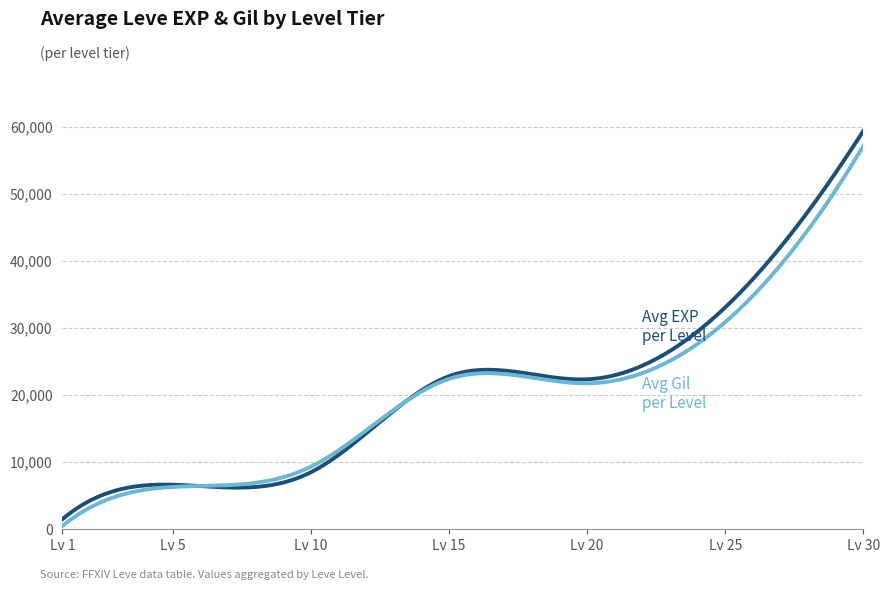

How many lines are shown in the chart?

2